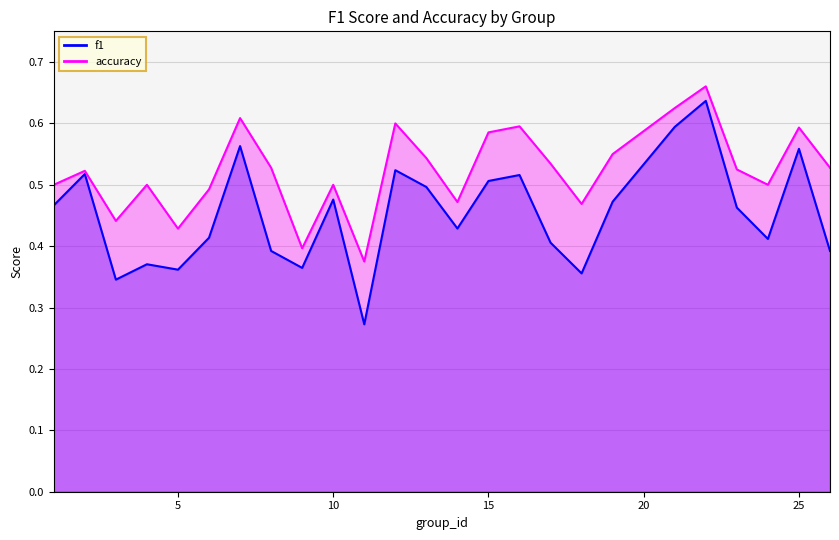

Does the chart have visible grid lines?

Yes